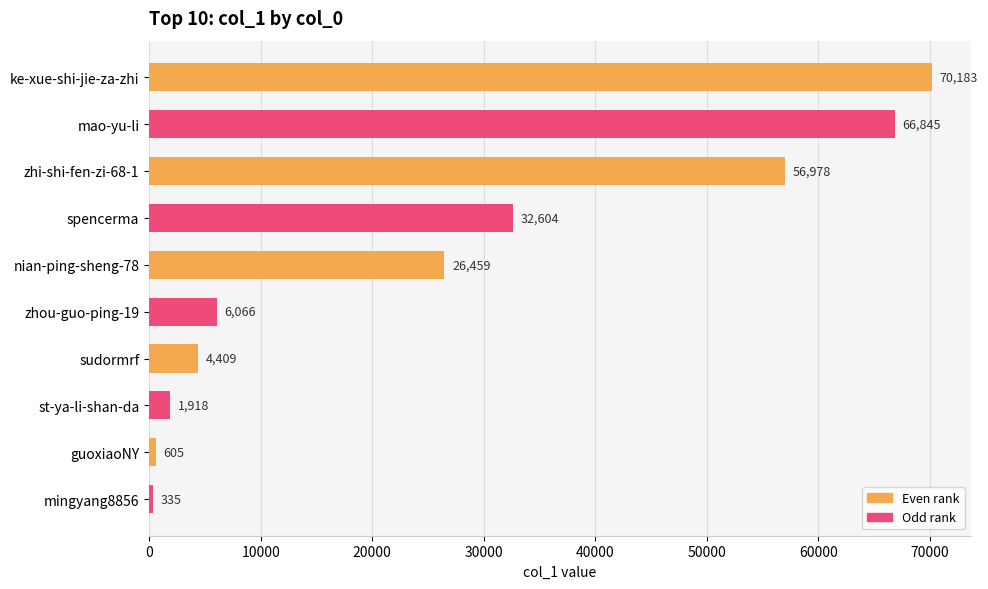

True or false: the data shows 32604 at spencerma.

True